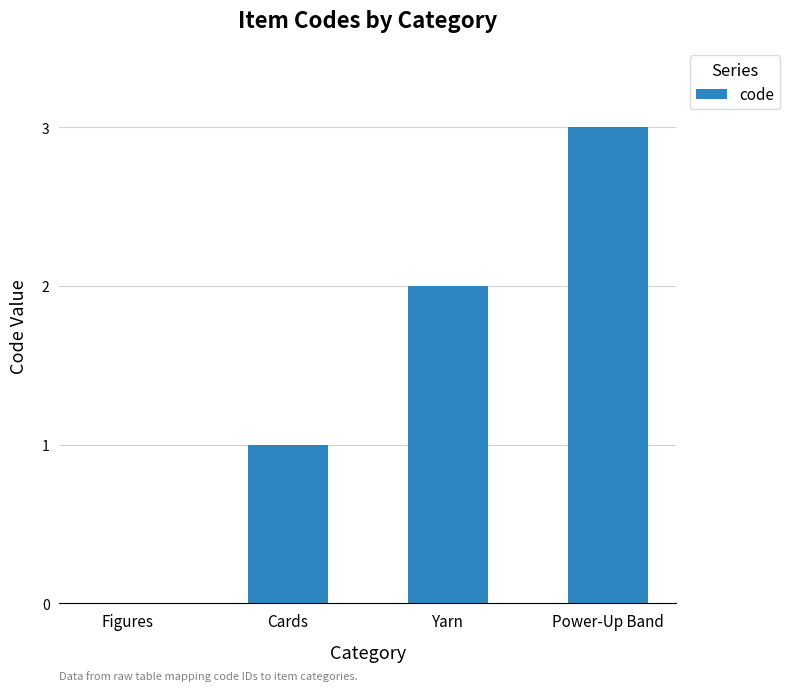

True or false: the data shows 0 at Figures.

True